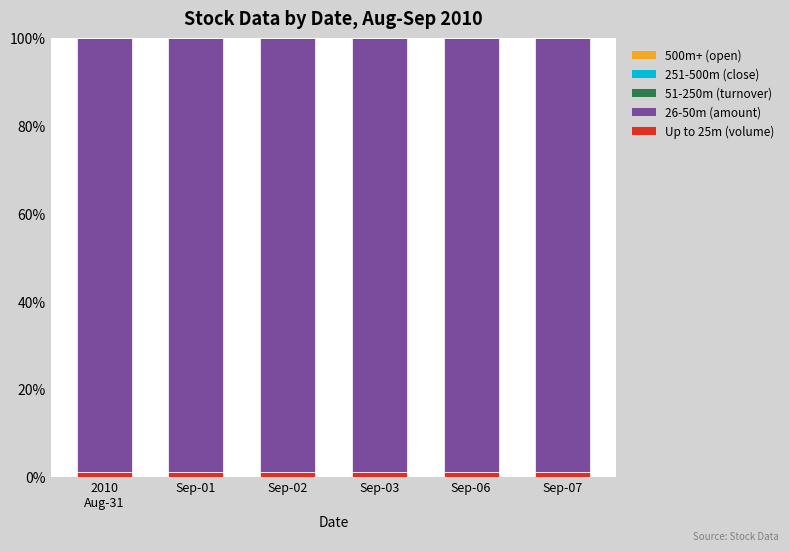

How many categories are shown in the chart?

6